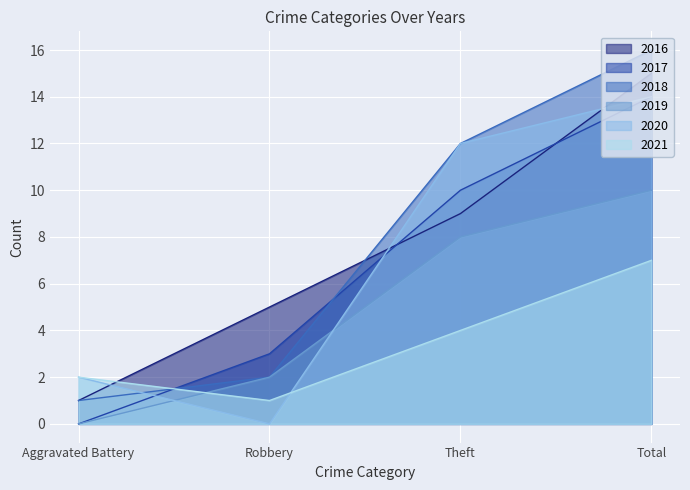

What is the average value of the 2021 series?

4